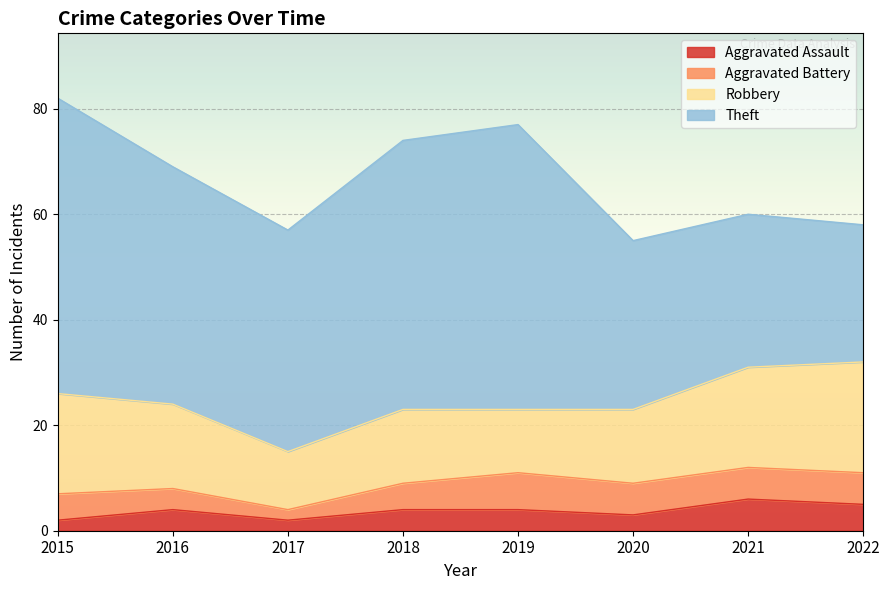

What is the total value across all series at 2020?

55